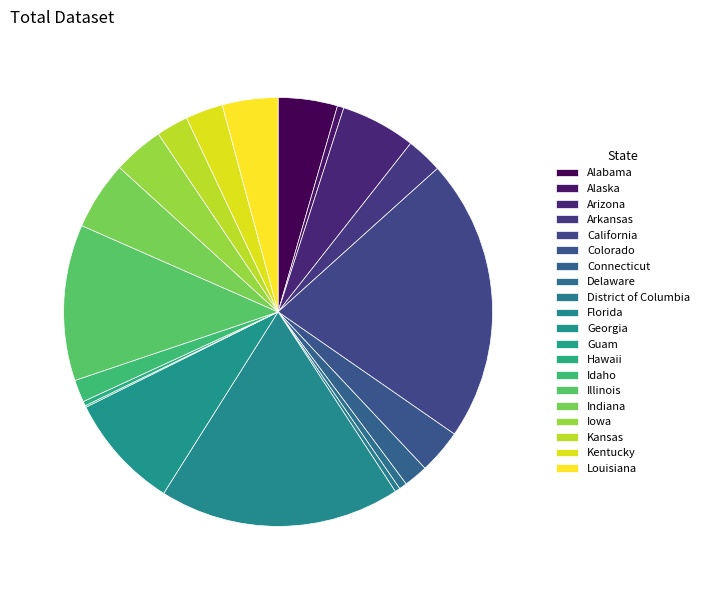

What is the total percentage of Georgia and Florida?

26.9%